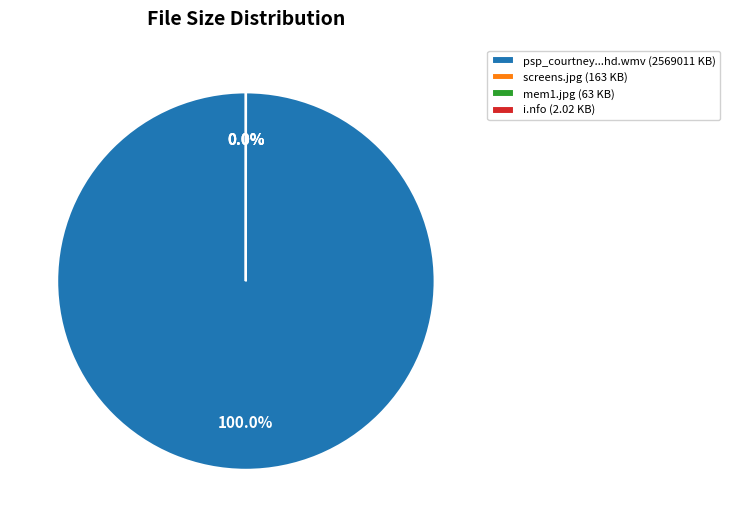

What is the smallest slice in the pie chart?

i.nfo